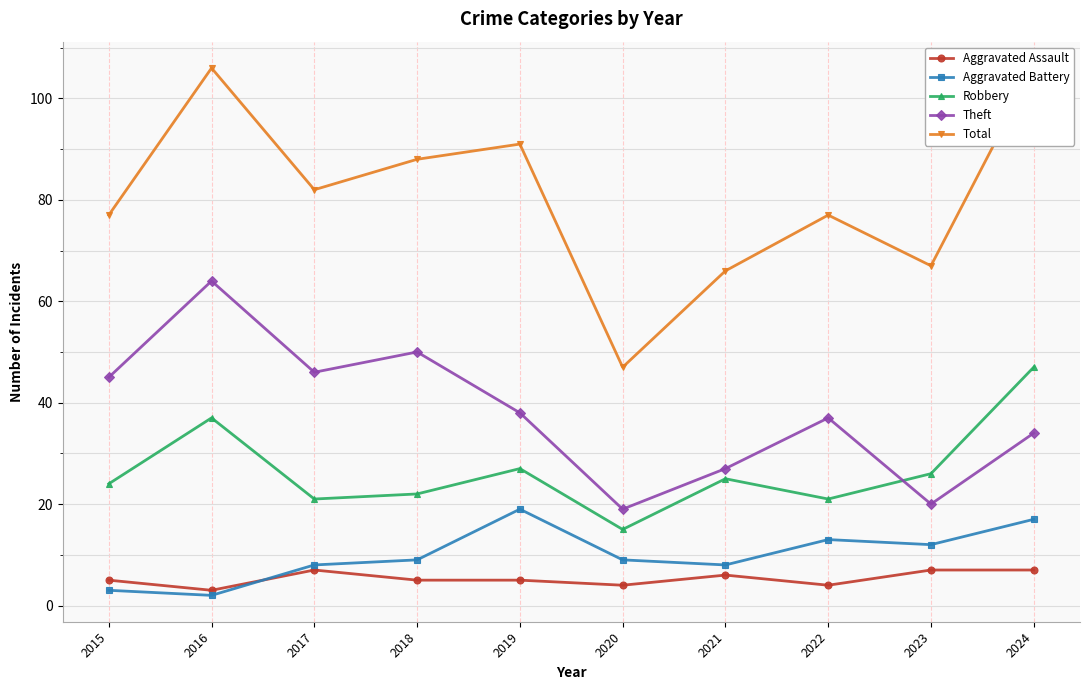

The Robbery series shows 21 at 2022. True or false?

True